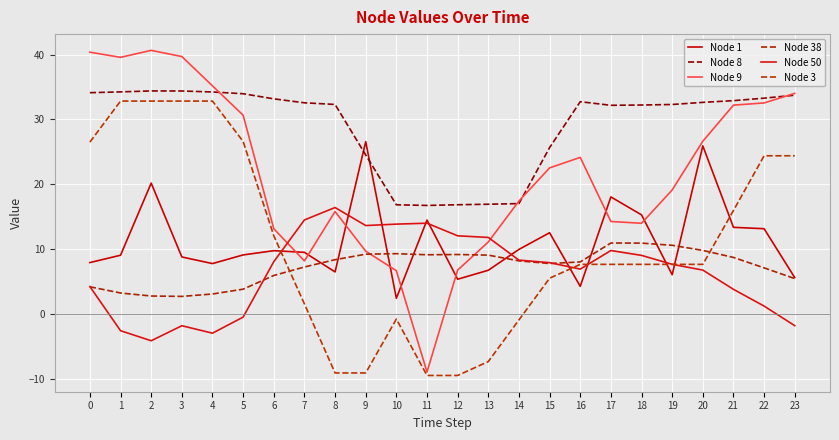

How many times do Node 9 and Node 38 cross each other?

2